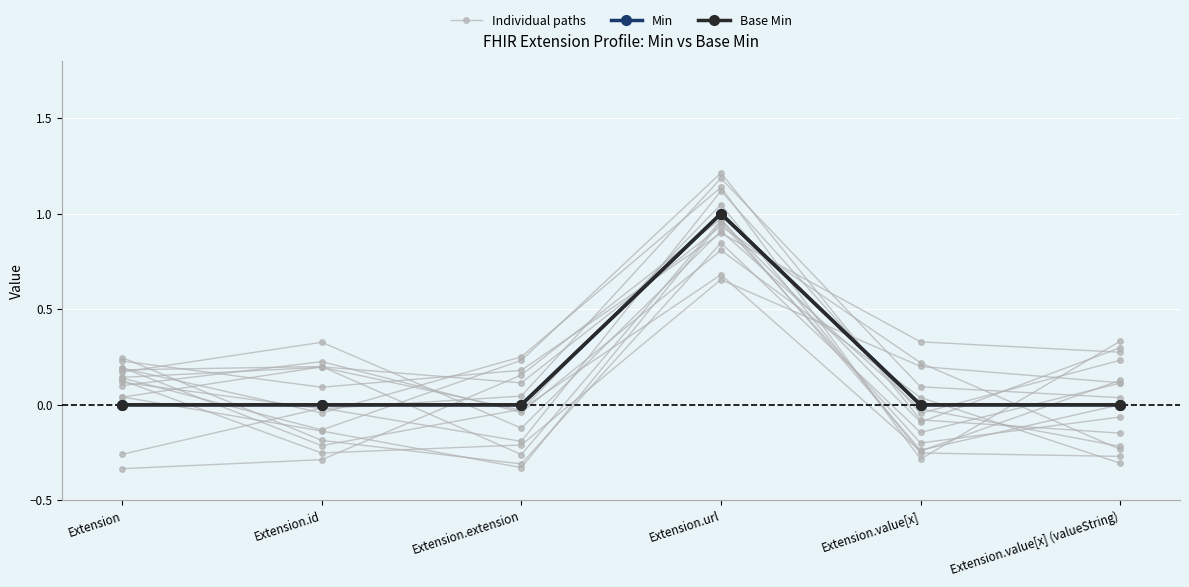

Which category has the highest value across all series?

Extension.url